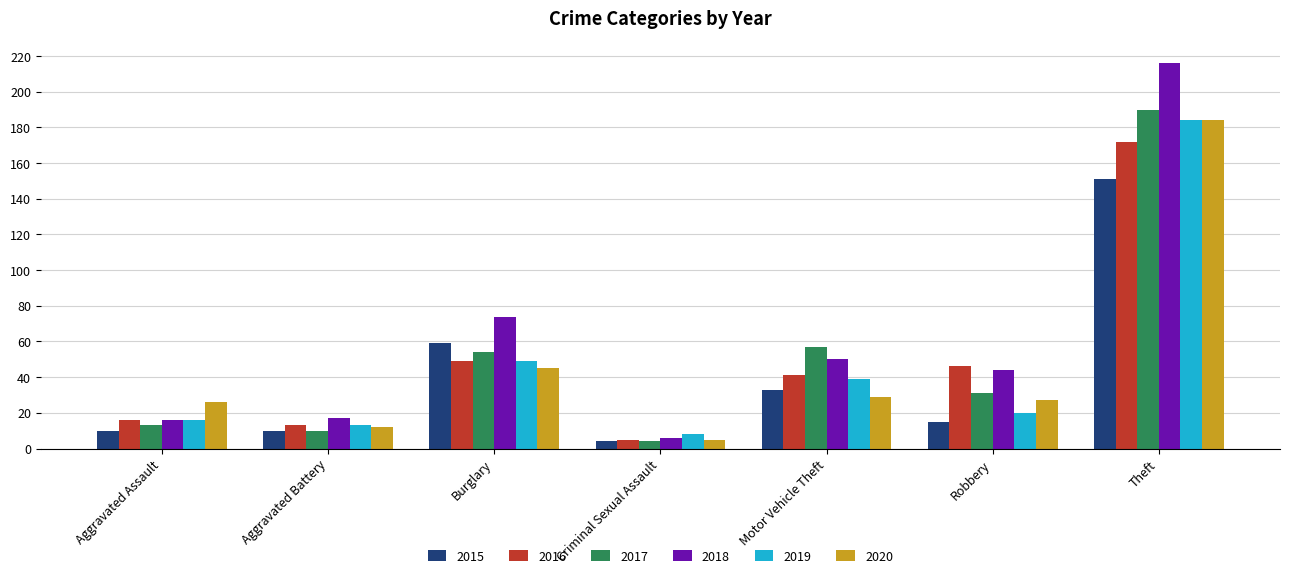

What is the label of the 3rd bar from the right?

Motor Vehicle Theft